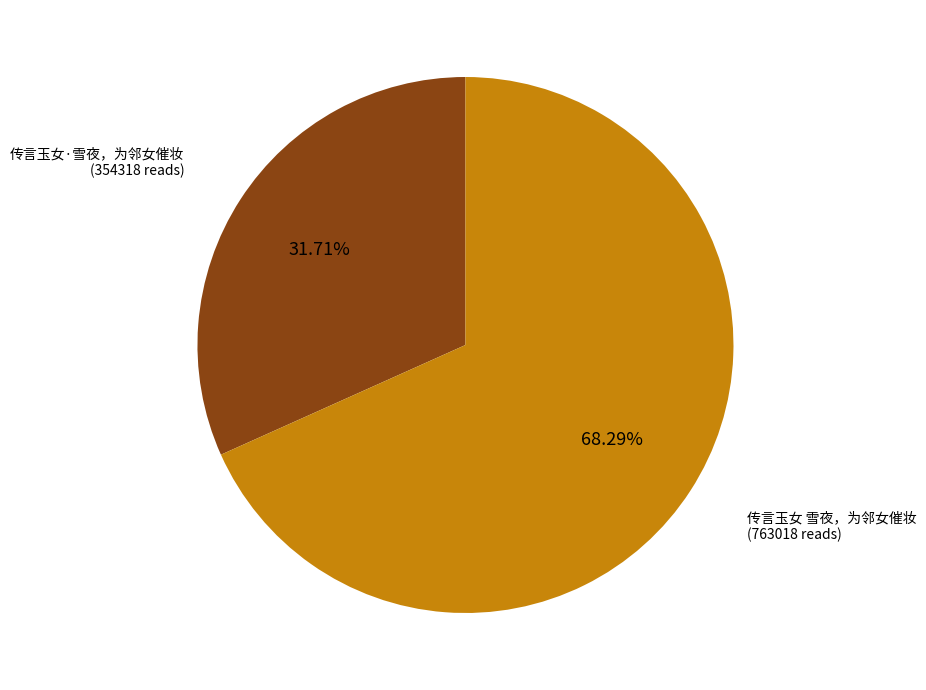

Combined, do 传言玉女·雪夜，为邻女催妆 and 传言玉女 雪夜，为邻女催妆 account for over 50%?

Yes